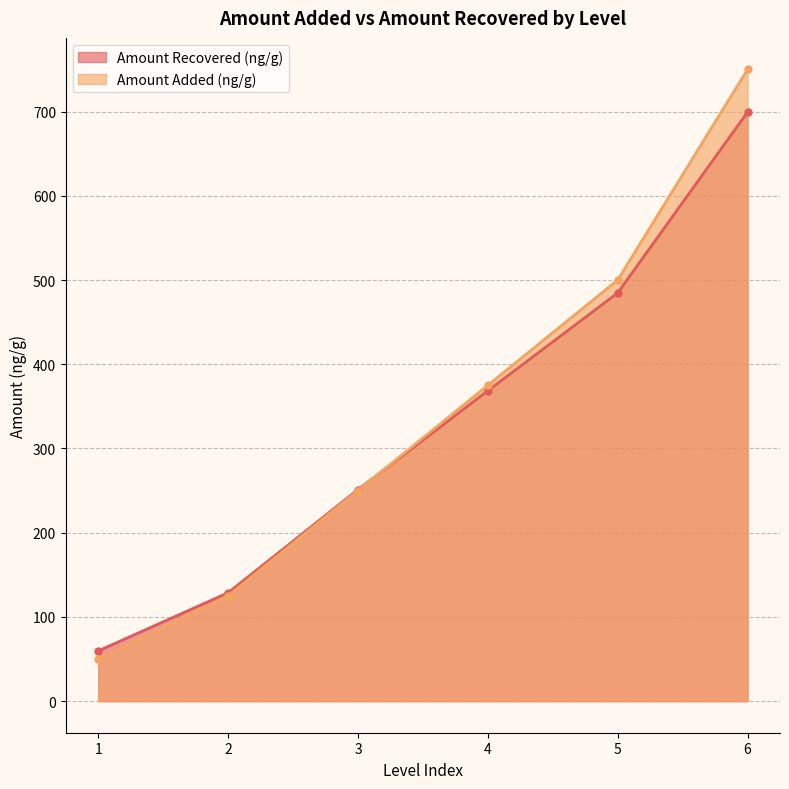

What is the minimum value for Amount Recovered (ng/g)?

58.5